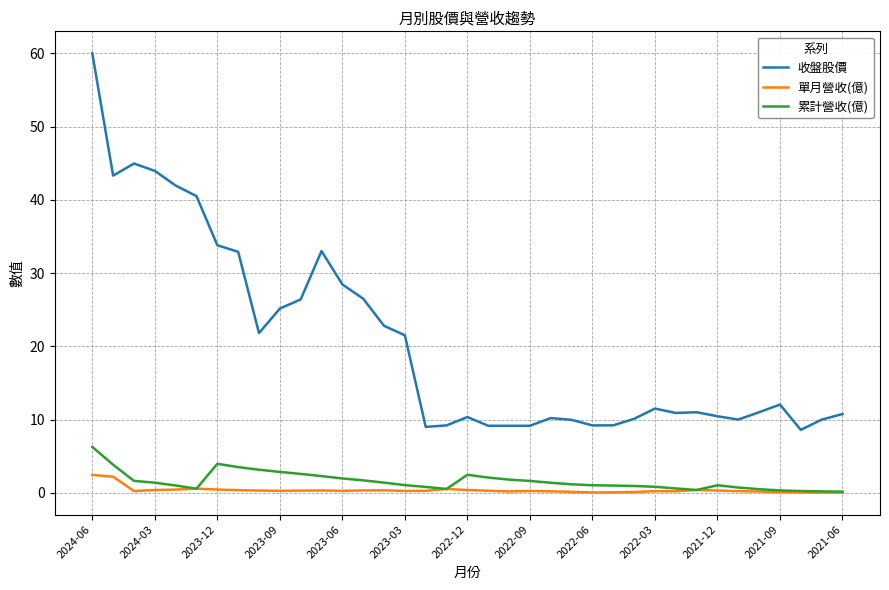

True or false: 收盤股價 and 累計營收(億) cross at least once.

False